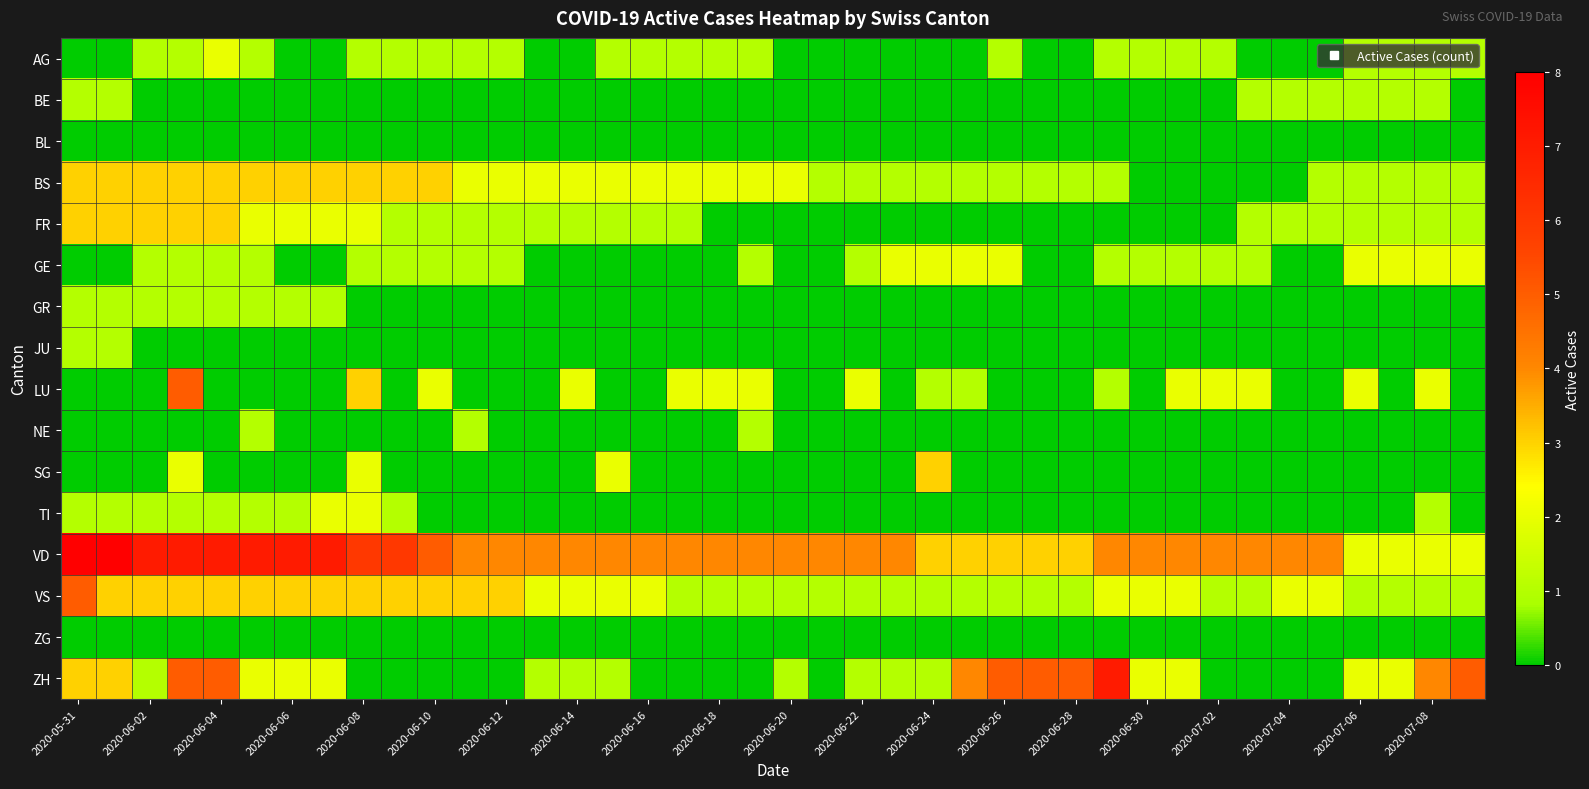

Rank the series by their maximum value, from lowest to highest.

BL, ZG, BE, GR, JU, NE, AG, GE, TI, BS, FR, SG, LU, VS, ZH, VD